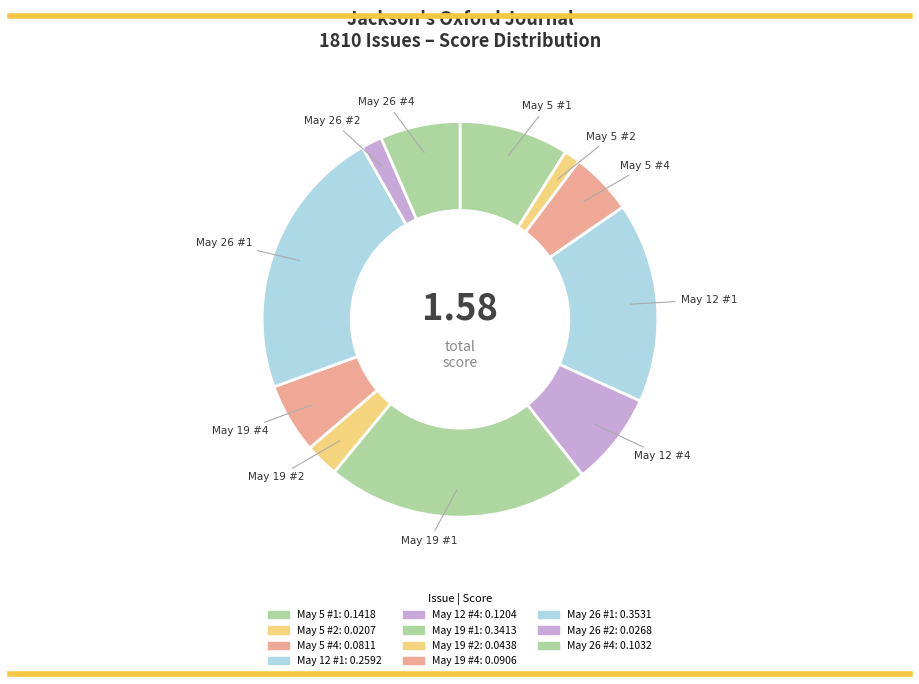

How many segments does this pie chart have?

11